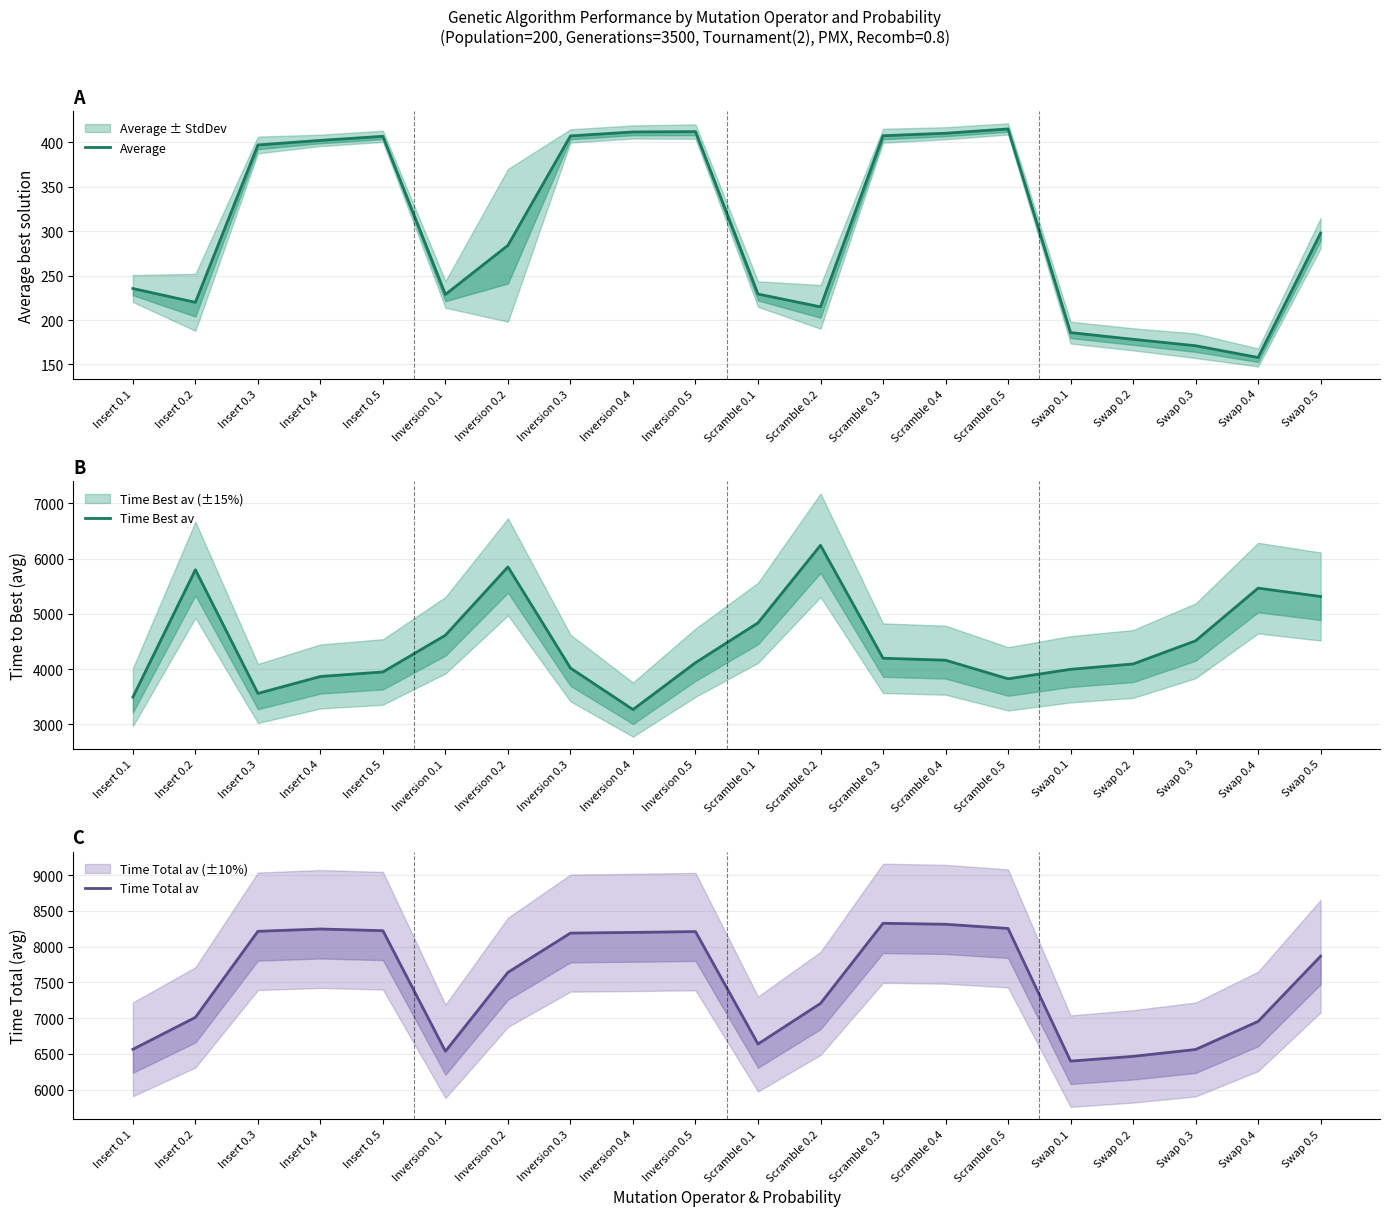

What are all the series names shown in the legend?

Average, Time Best av, Time Total av